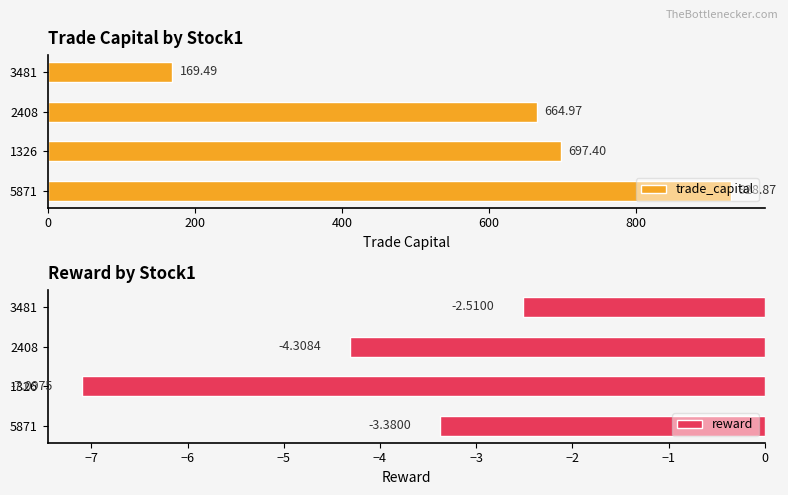

List the labels in order of trade_capital value, smallest first.

3481, 2408, 1326, 5871